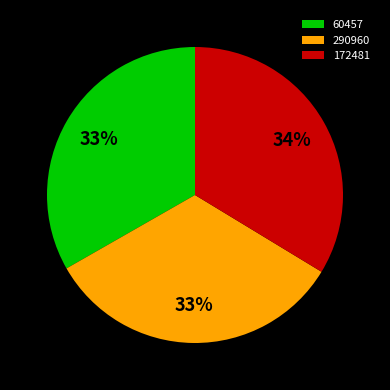

What percentage is the 172481 slice, to the nearest percent?

34%